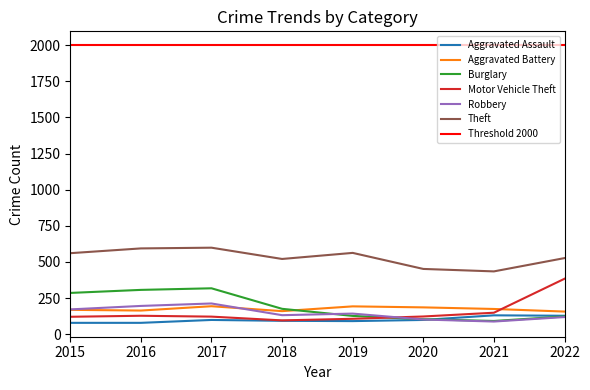

Is the value of Robbery at 2015 greater than the value of Burglary at 2017?

No